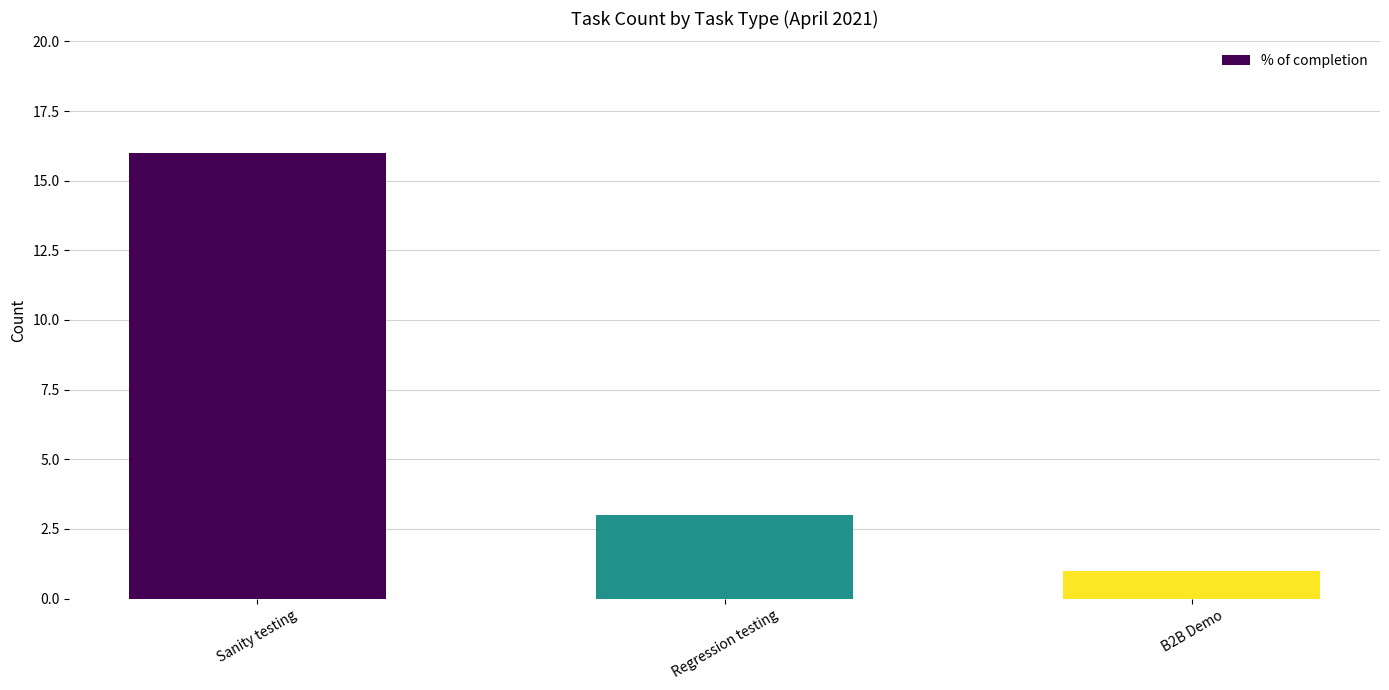

Count the number of categories in the chart.

3